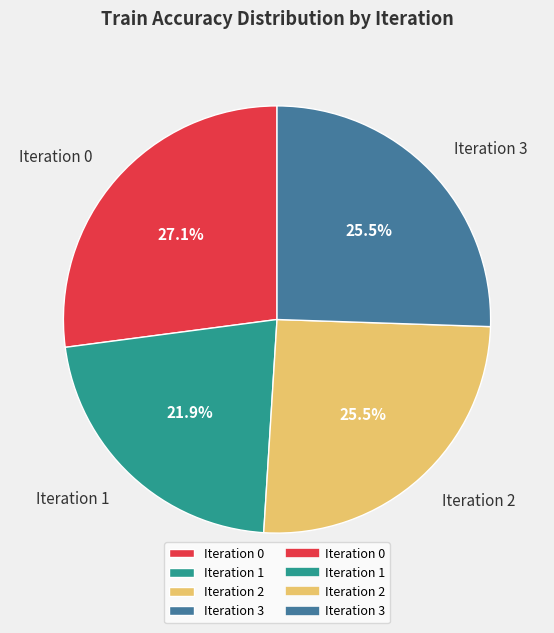

Which slice is the largest?

Iteration 0